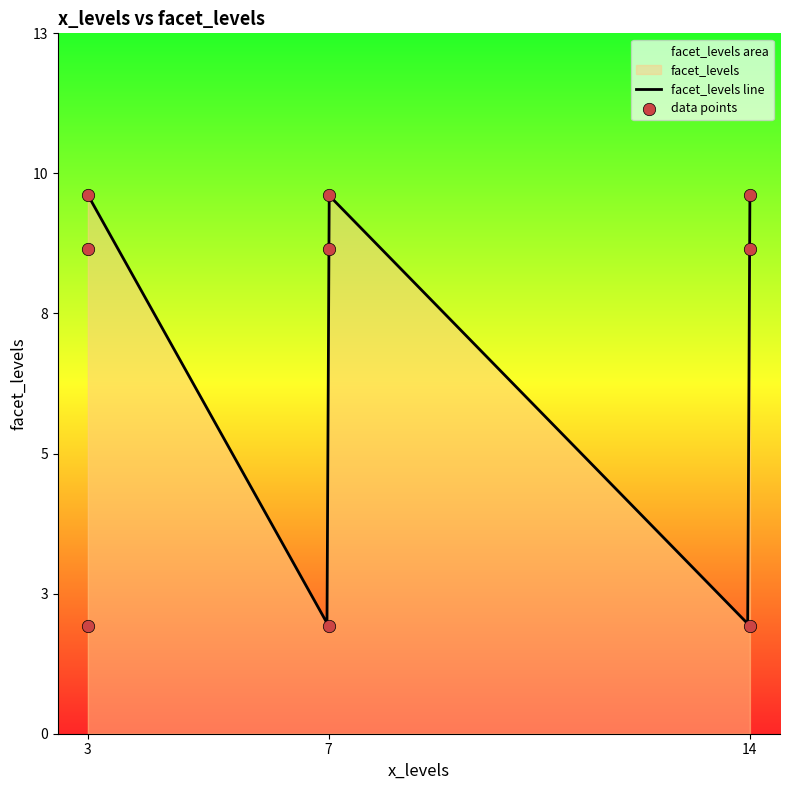

What is the change in value from 3 to 14?

+7